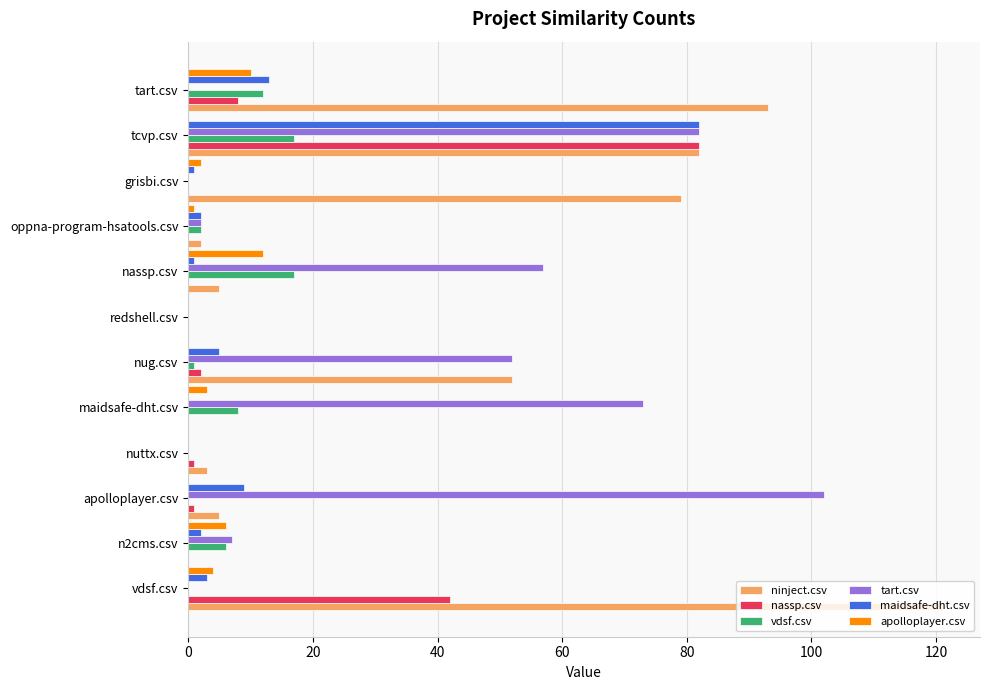

What is the total value across all series at tcvp.csv?

345